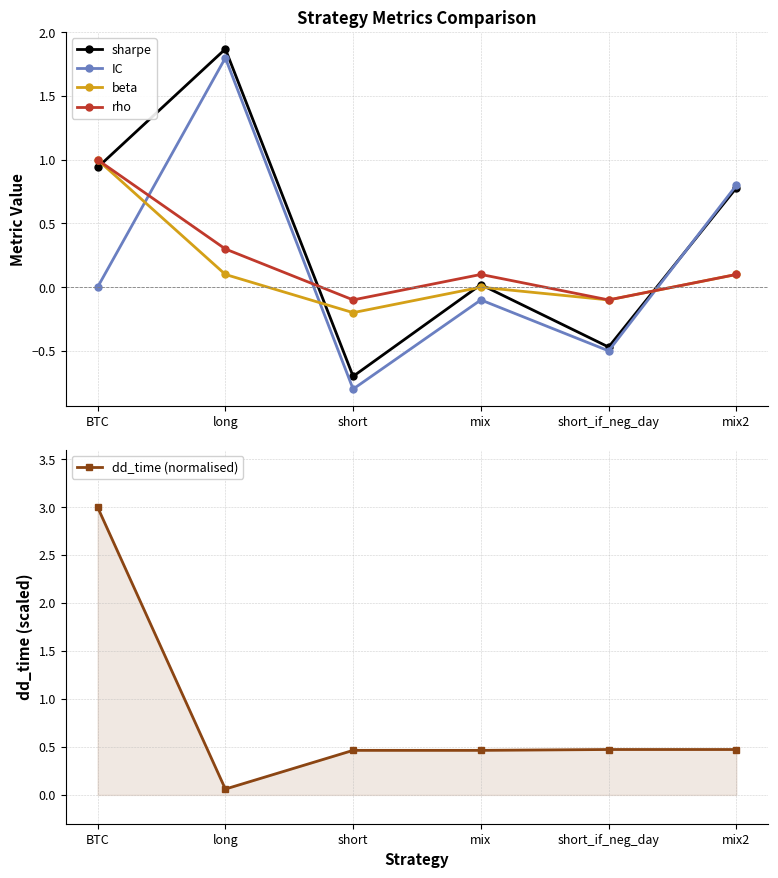

Does the chart have visible grid lines?

Yes